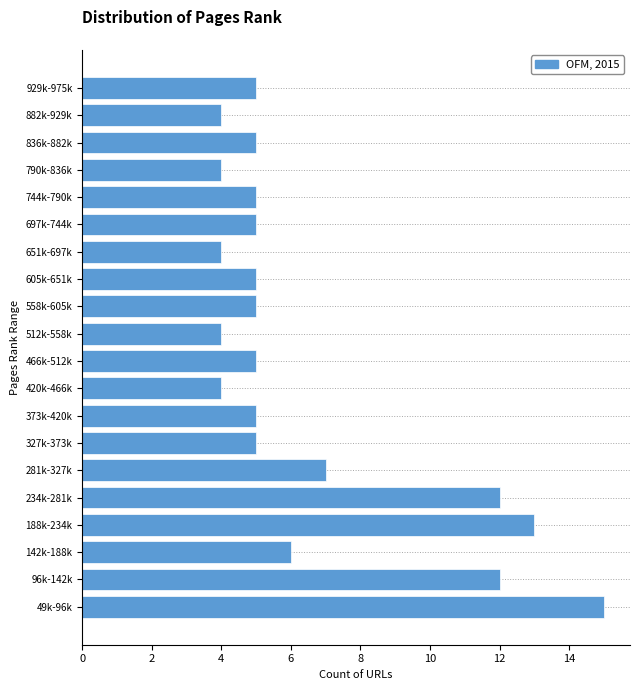

Reading top to bottom, extract all data points from this chart.

5	4	5	4	5	5	4	5	5	4	5	4	5	5	7	12	13	6	12	15